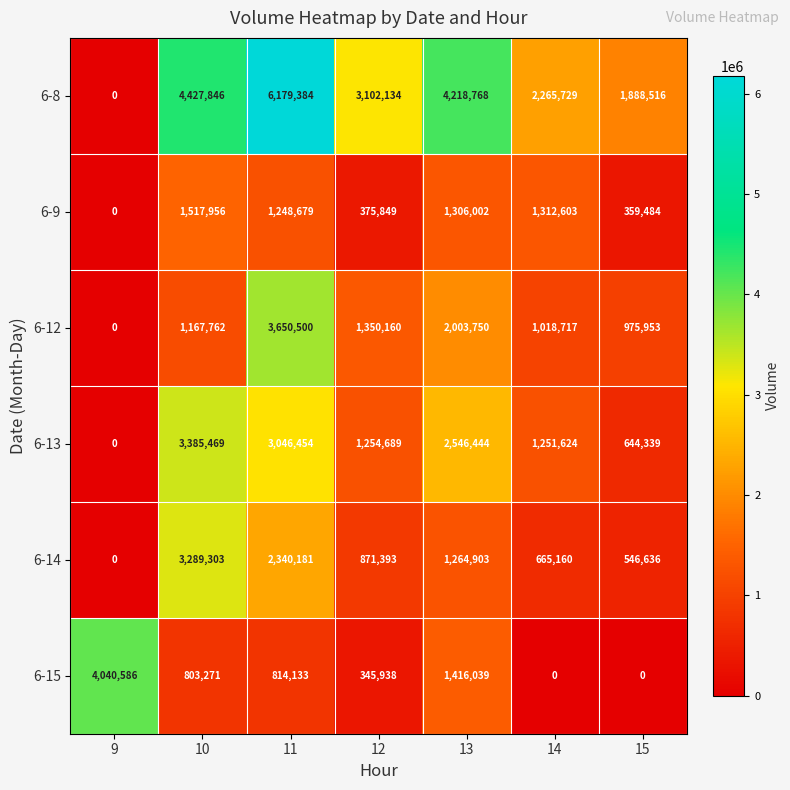

What is the spread (max minus min) of values at 10?

3624575